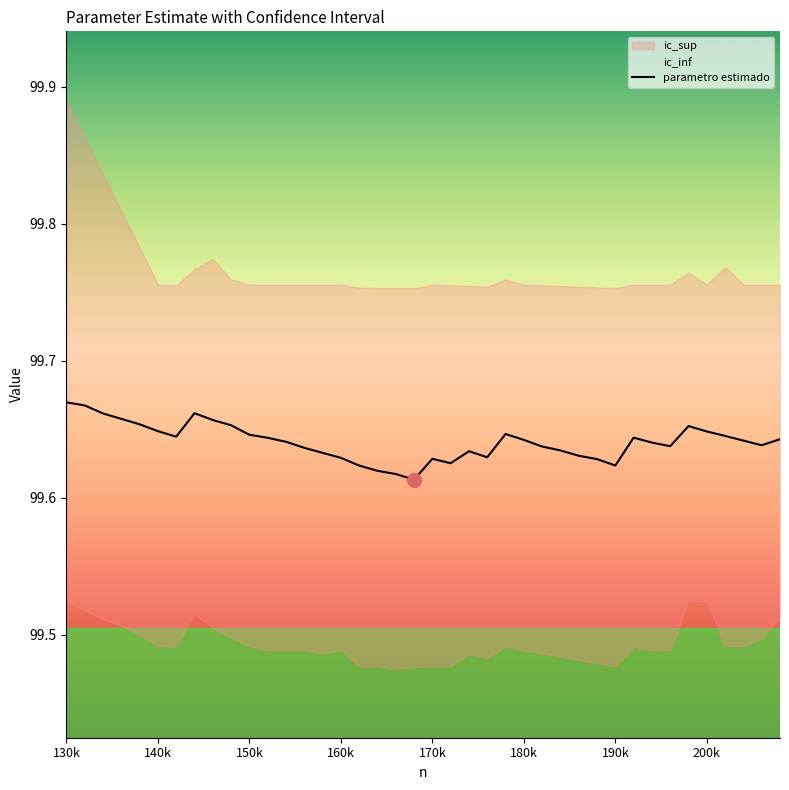

Which label corresponds to the largest value in the chart?

130k